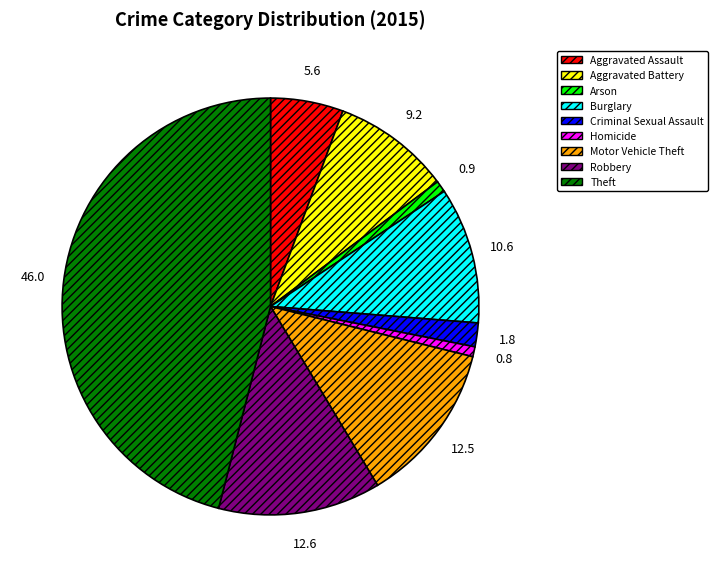

Combined, do Aggravated Assault and Theft account for over 50%?

Yes